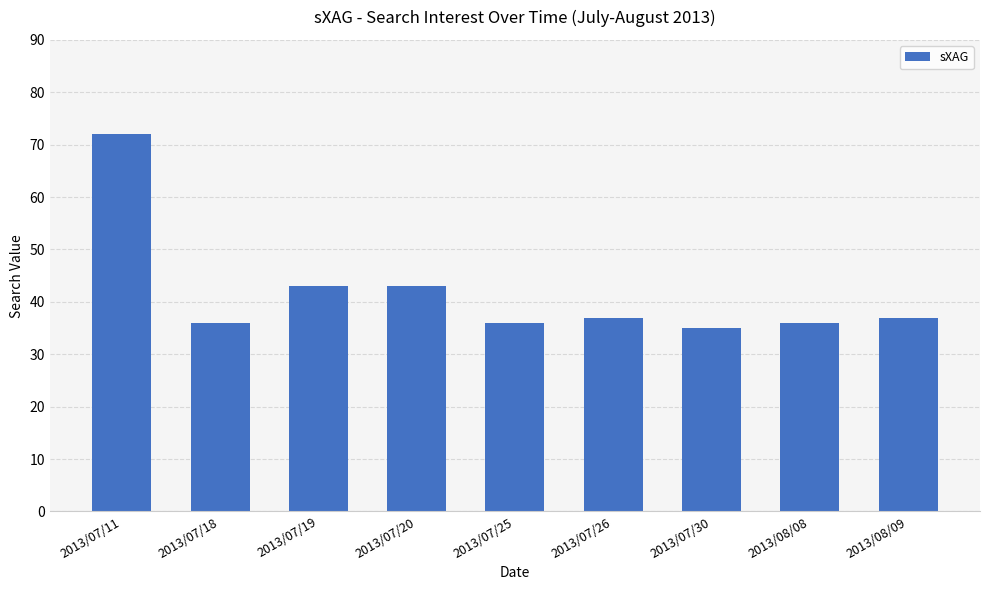

How many values are below 37?

4